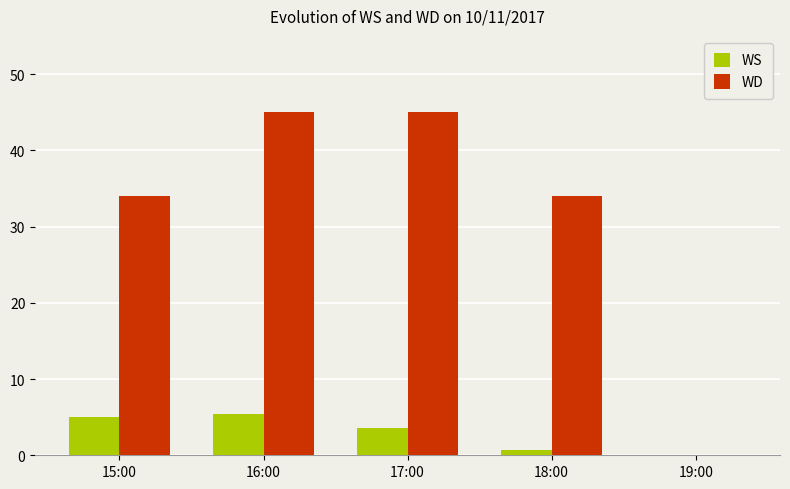

What is the maximum value shown in the chart?

45.0